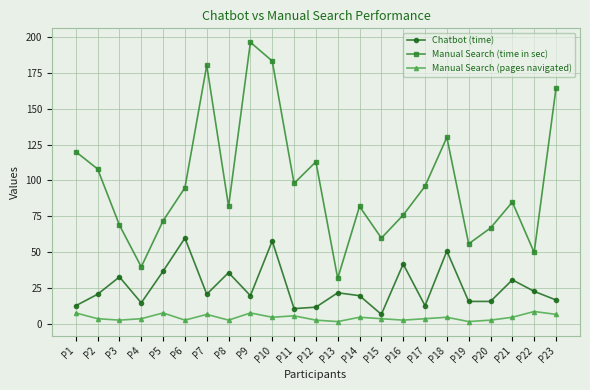

Which series changed the most between P4 and P17?

Manual Search (time in sec)